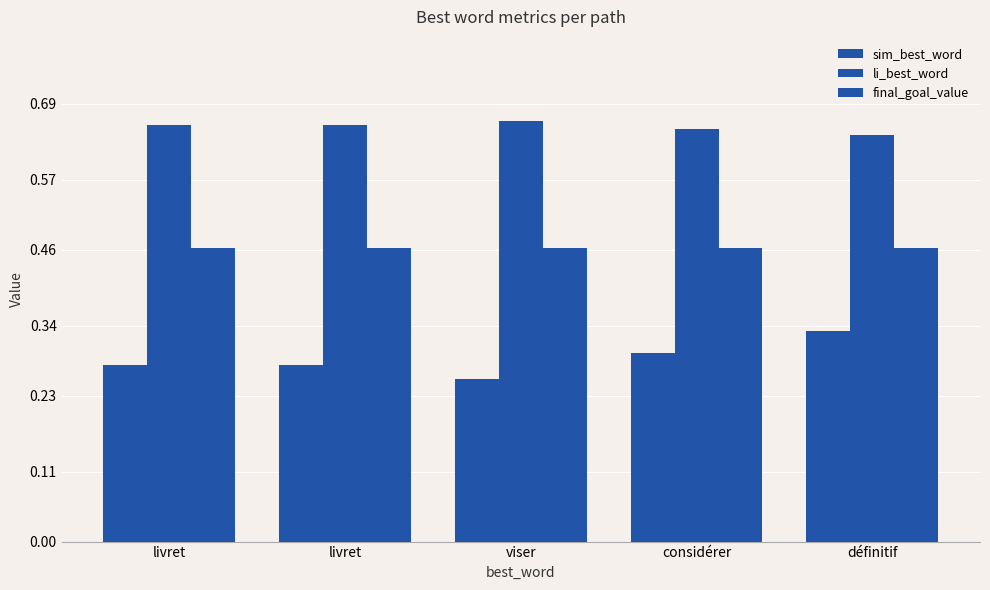

Is the value of final_goal_value at viser greater than the value of sim_best_word at définitif?

Yes